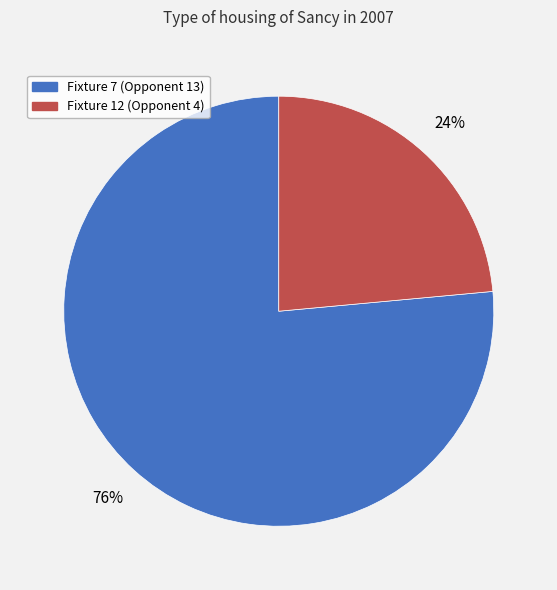

Is there any slice that represents more than half of the pie?

Yes